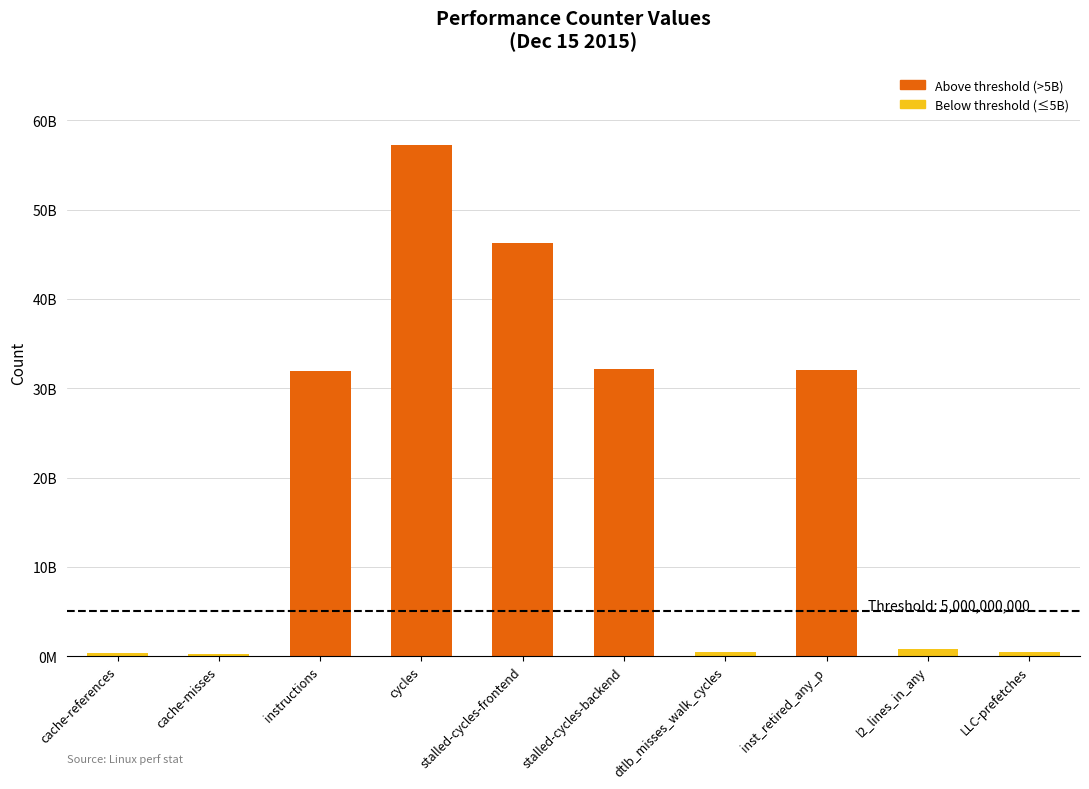

What is the greatest value displayed?

57291031088